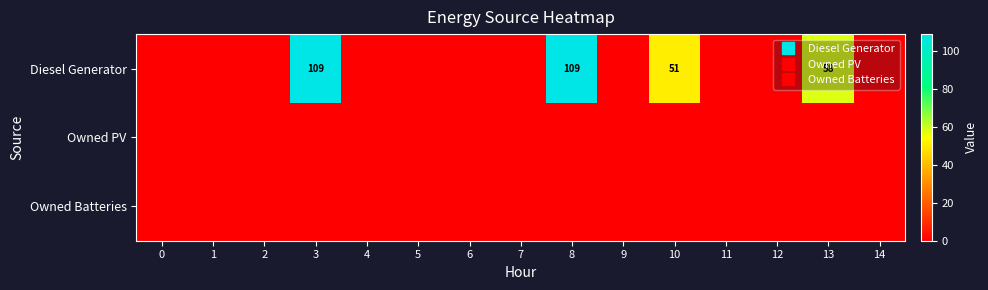

At 2, list the series in order from largest to smallest.

Diesel Generator, Owned PV, Owned Batteries